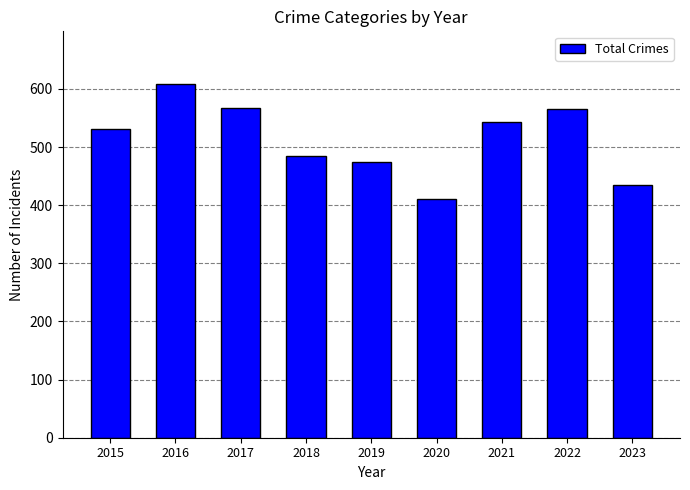

Read the value at 2016.

608